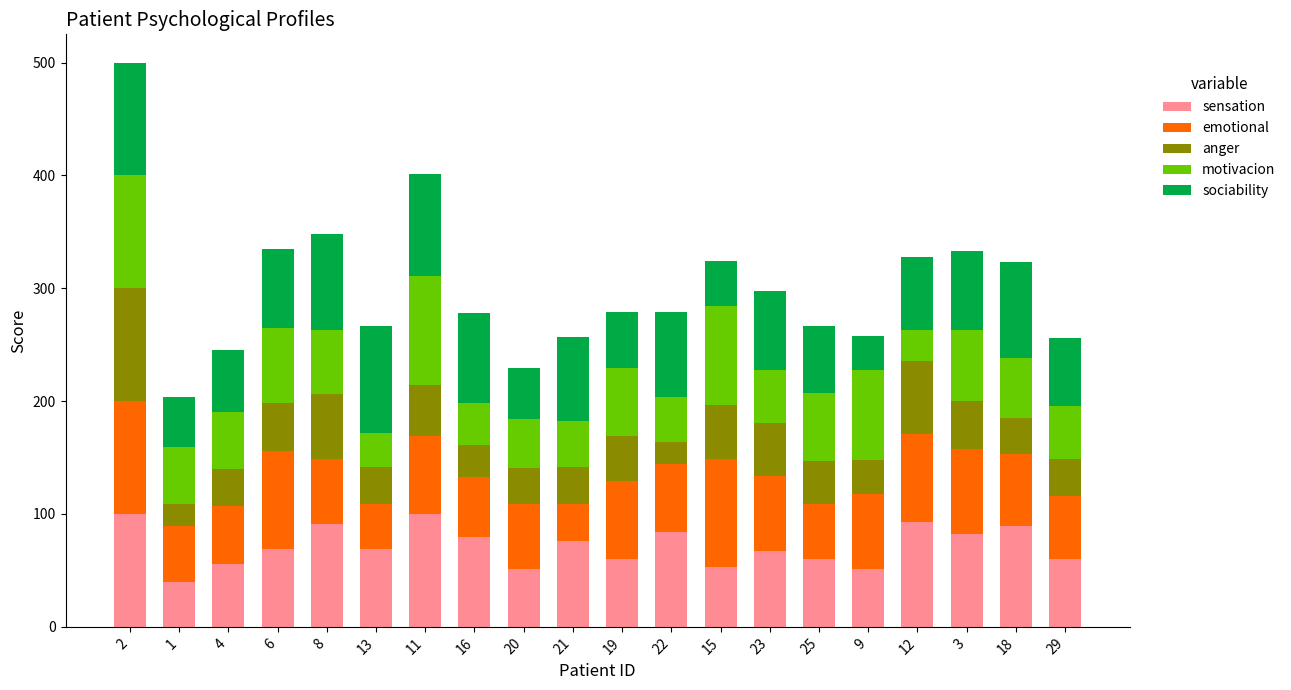

The value of sensation at 2 is 100.0. True or false?

True